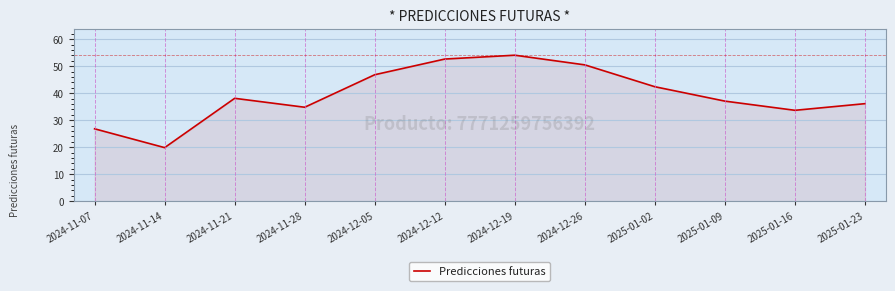

Which category has the highest value across all series?

2024-12-19